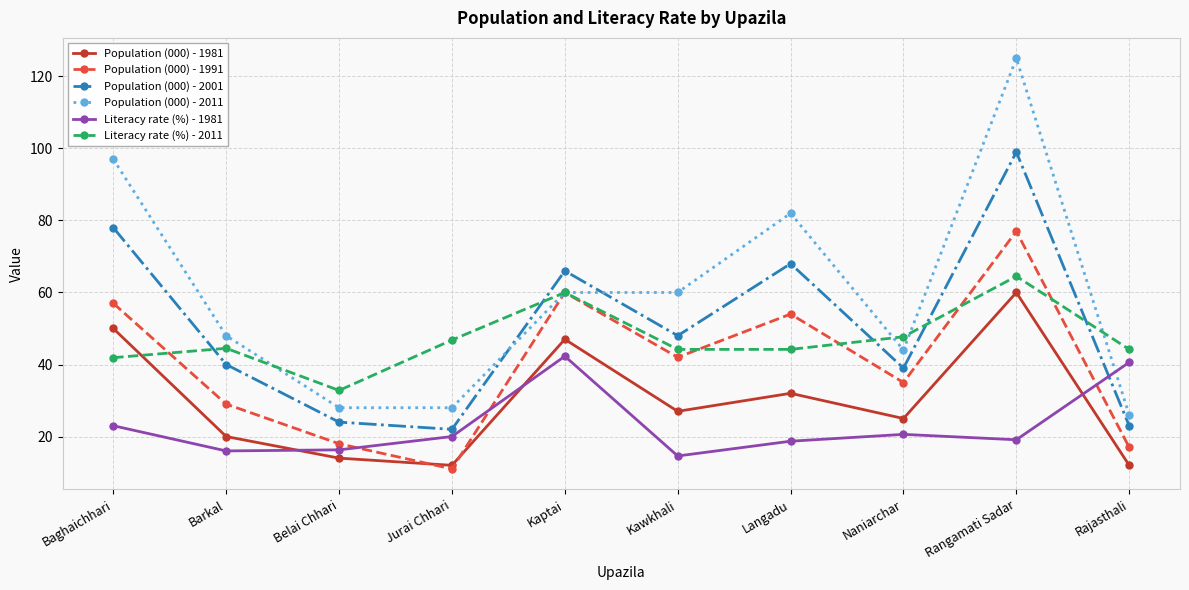

What is the minimum value for Literacy rate (%) - 2011?

32.8